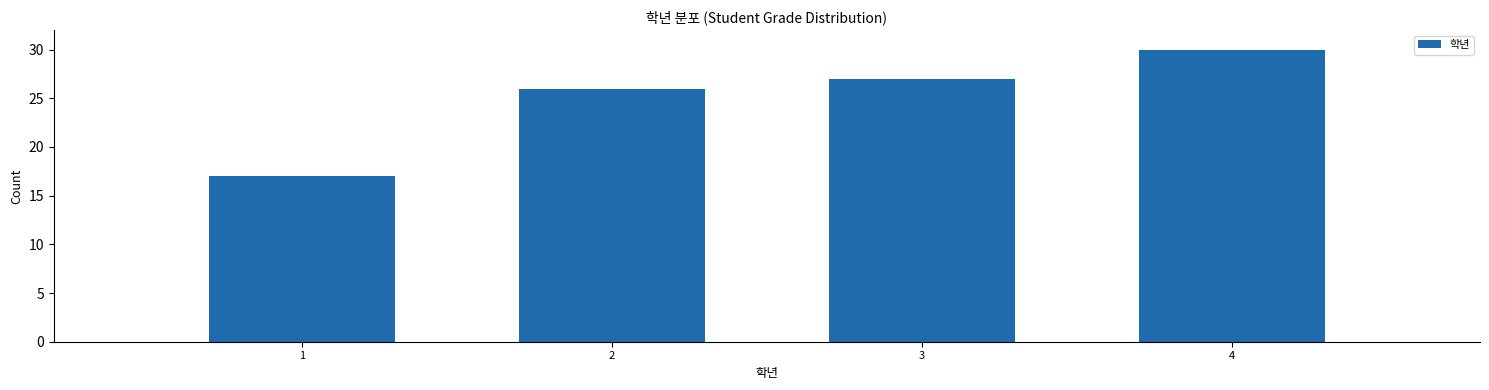

Reading left to right, list all the values displayed in this chart.

17	26	27	30